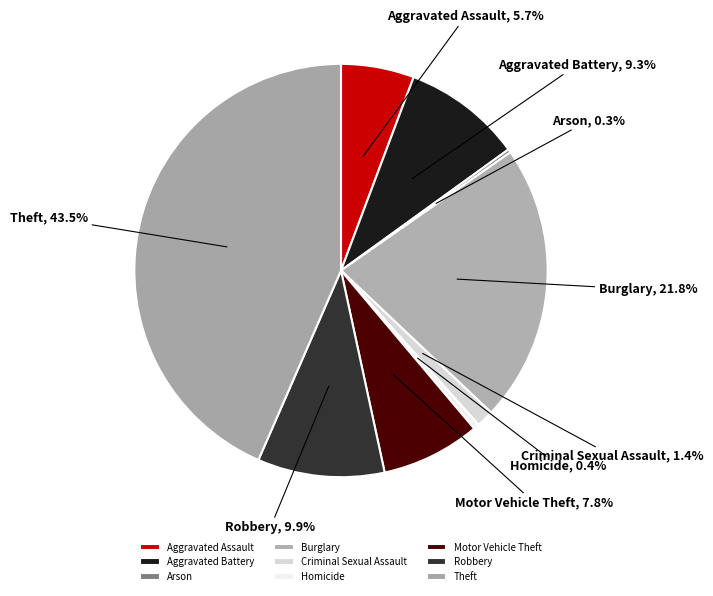

What percentage is the Motor Vehicle Theft slice, to the nearest percent?

8%